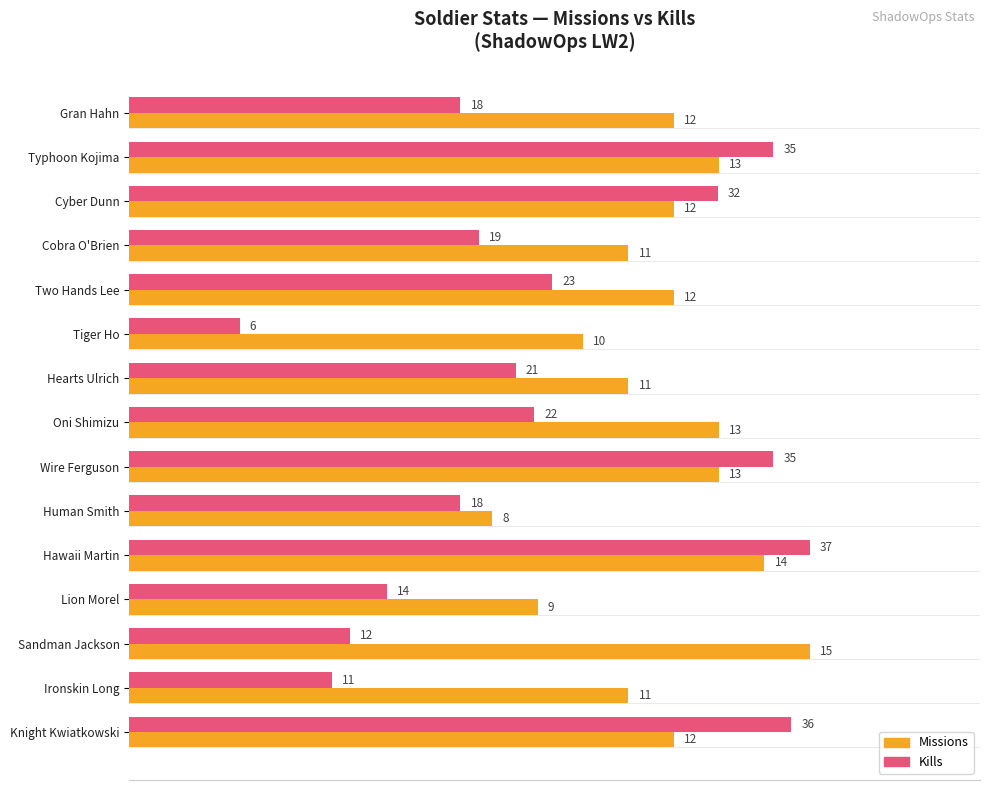

What are all the series names shown in the legend?

Missions, Kills